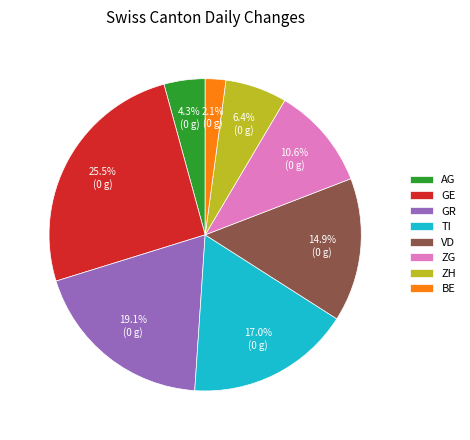

Count the number of slices in the pie.

8